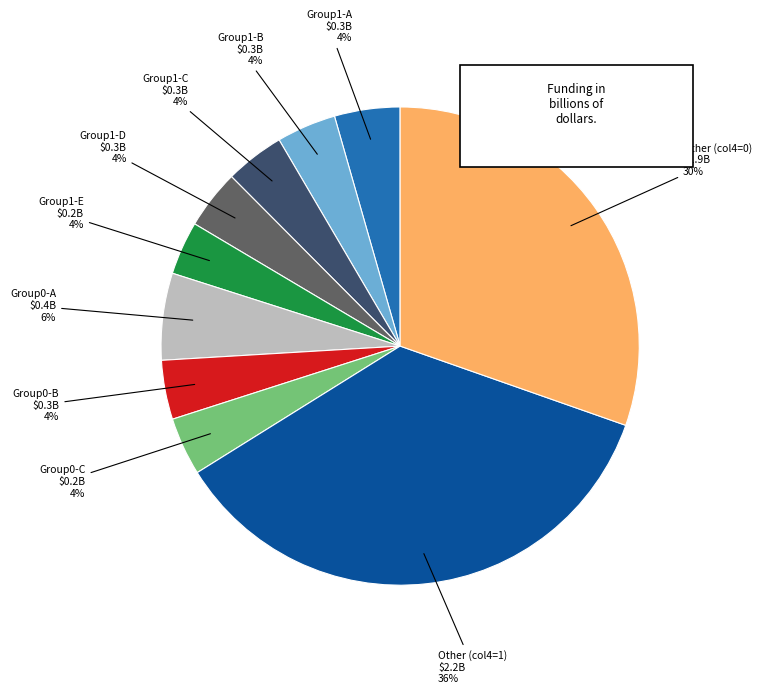

Does 10 account for over 50% of the chart?

No